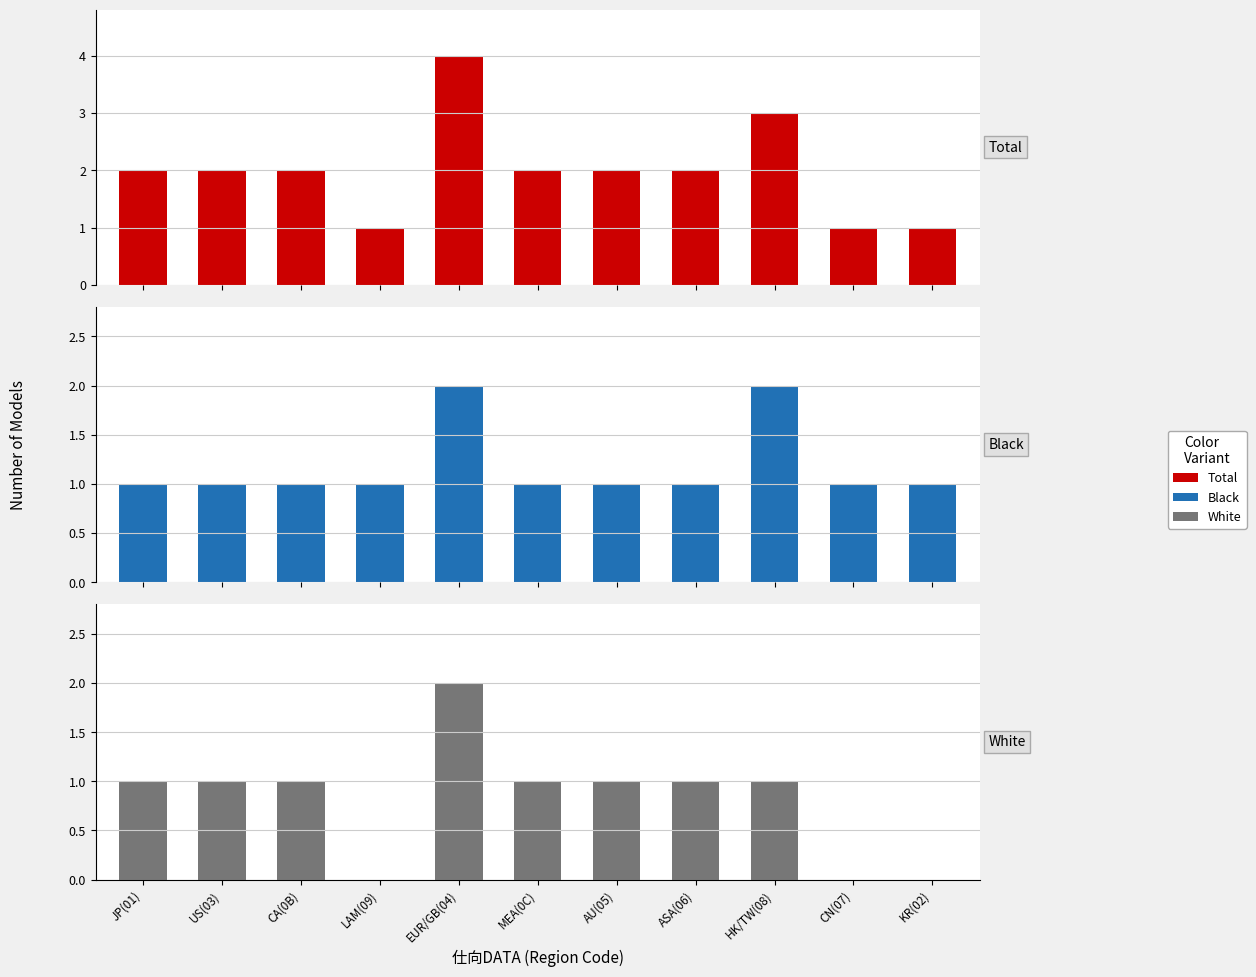

What is the spread (max minus min) of values at MEA(0C)?

1